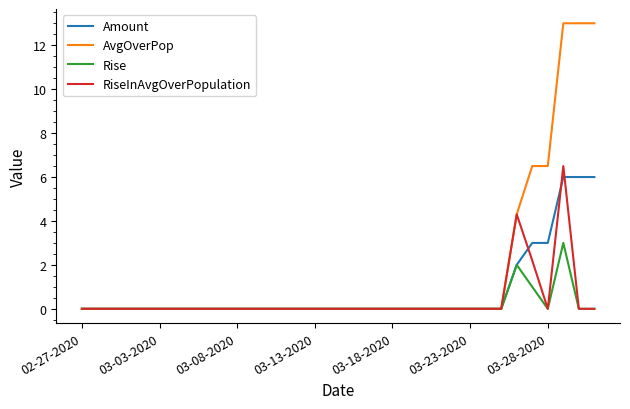

Rank the series by their maximum value, from lowest to highest.

Rise, Amount, RiseInAvgOverPopulation, AvgOverPop